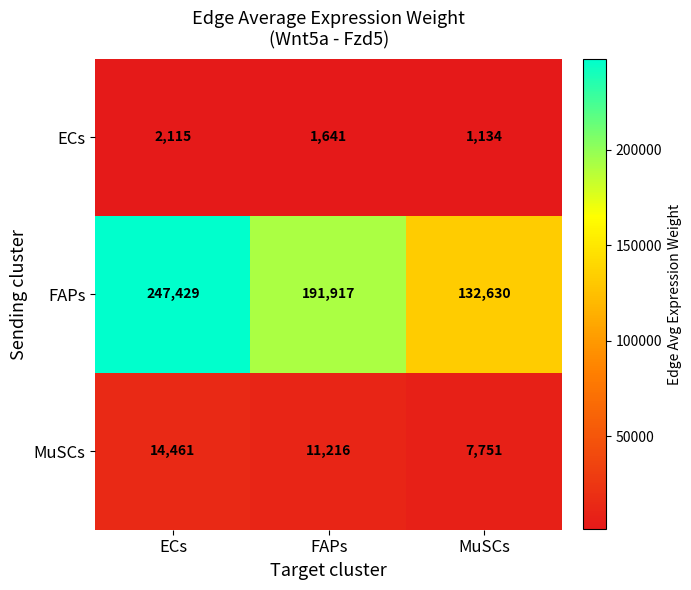

What is the sum of all ECs values?

4890